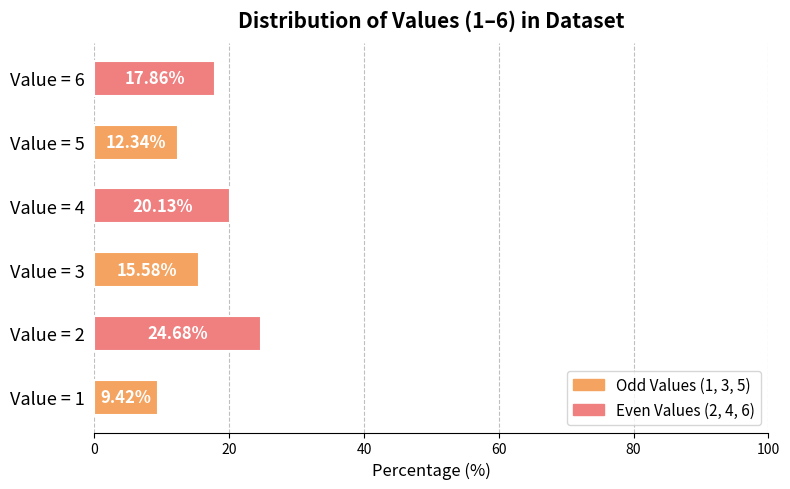

What is the sum of all values?

100.0